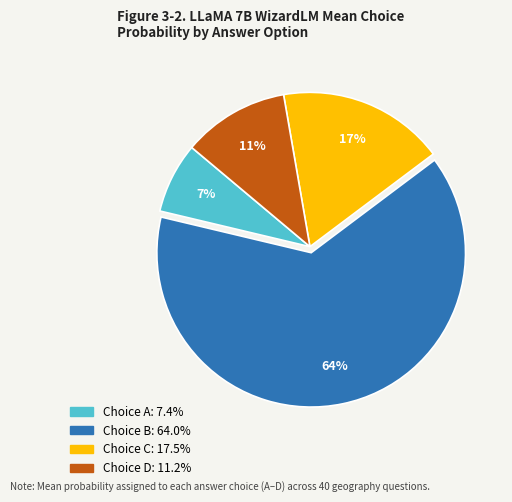

How many slices are in this pie chart?

4